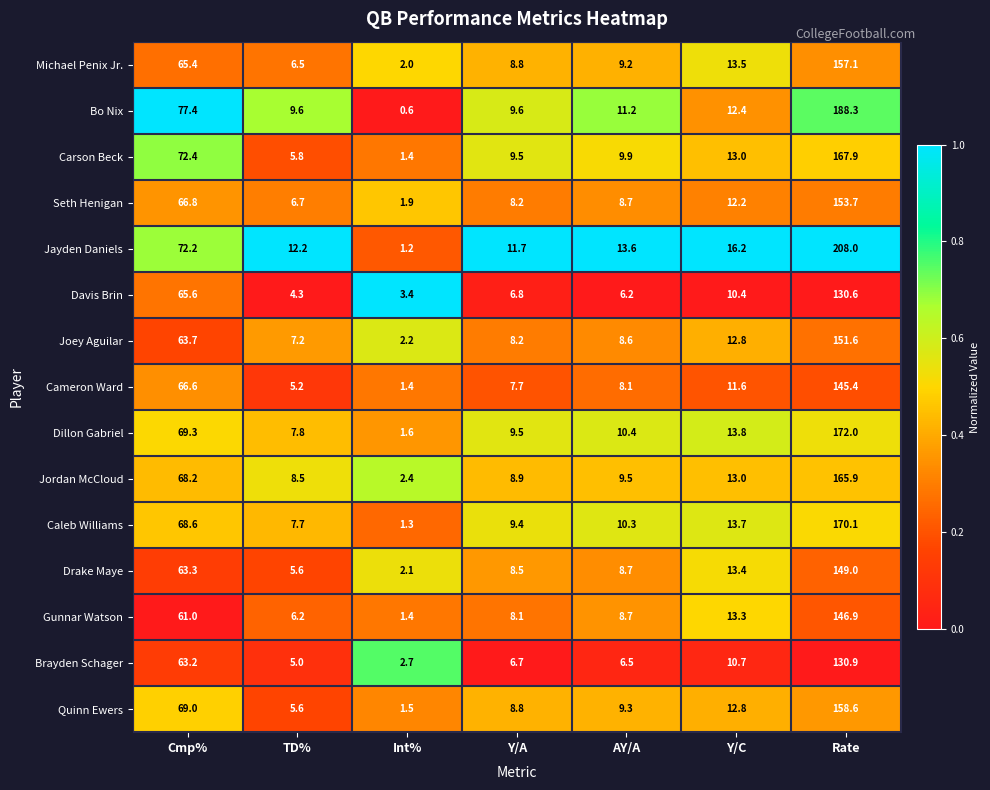

At how many categories does at least one series exceed 0?

7